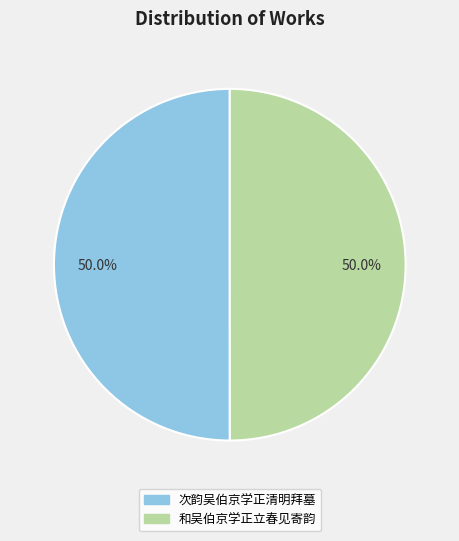

Count the number of slices in the pie.

2